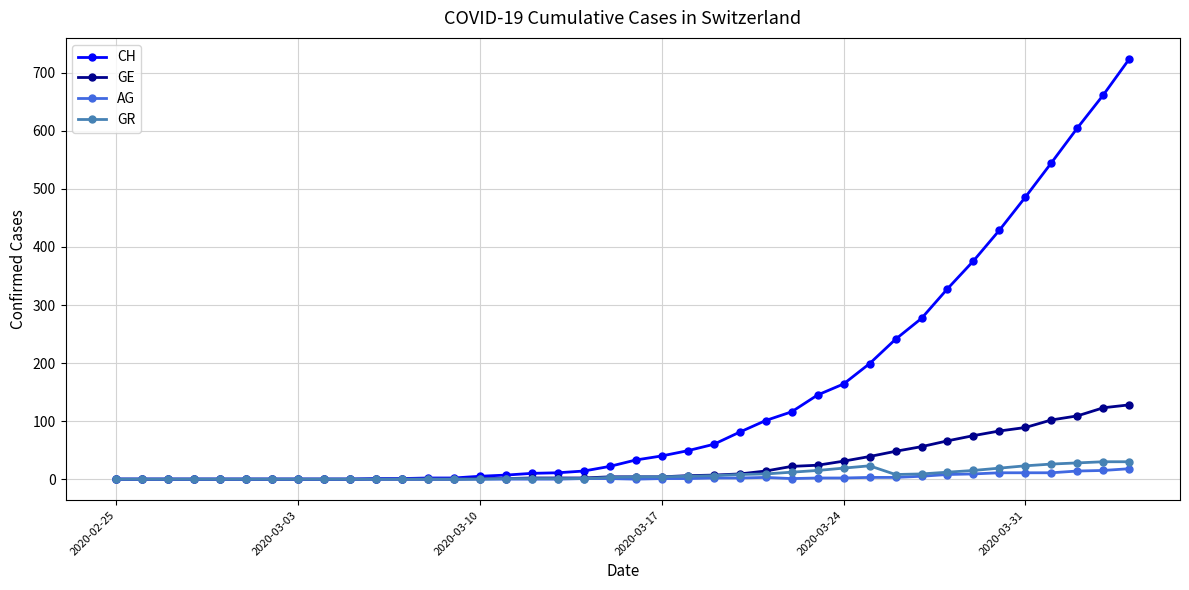

Which series has the largest range (max minus min)?

CH